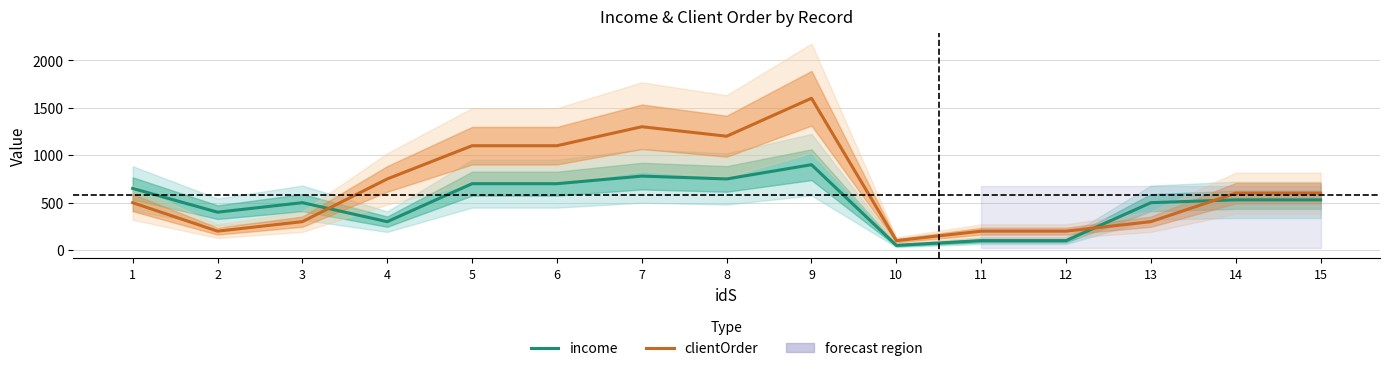

Is the value of income at 13 greater than the value of clientOrder at 5?

No